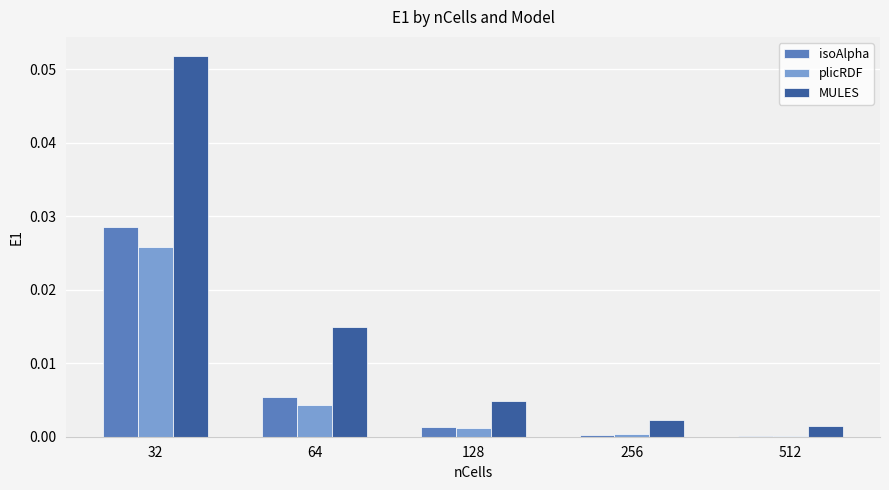

How many data points does each series have?

5